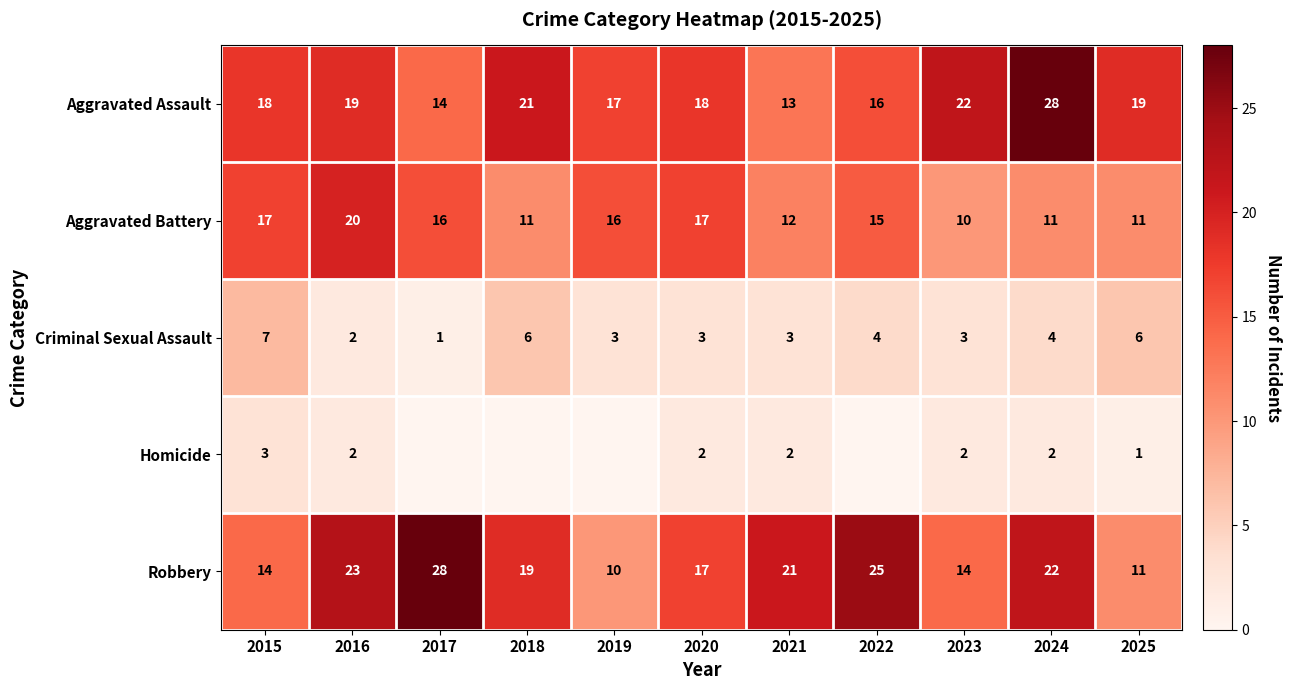

How many data points does each series have?

11